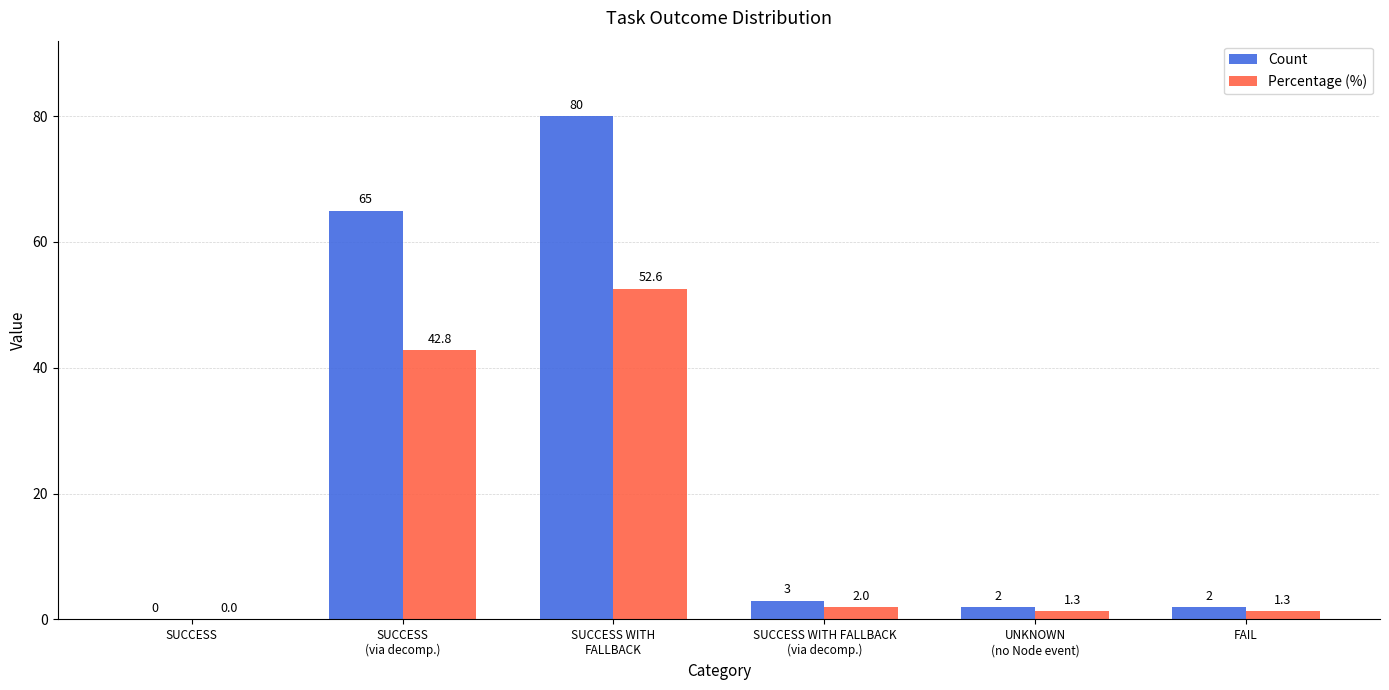

Are the bars grouped side by side (vs. stacked)?

Yes